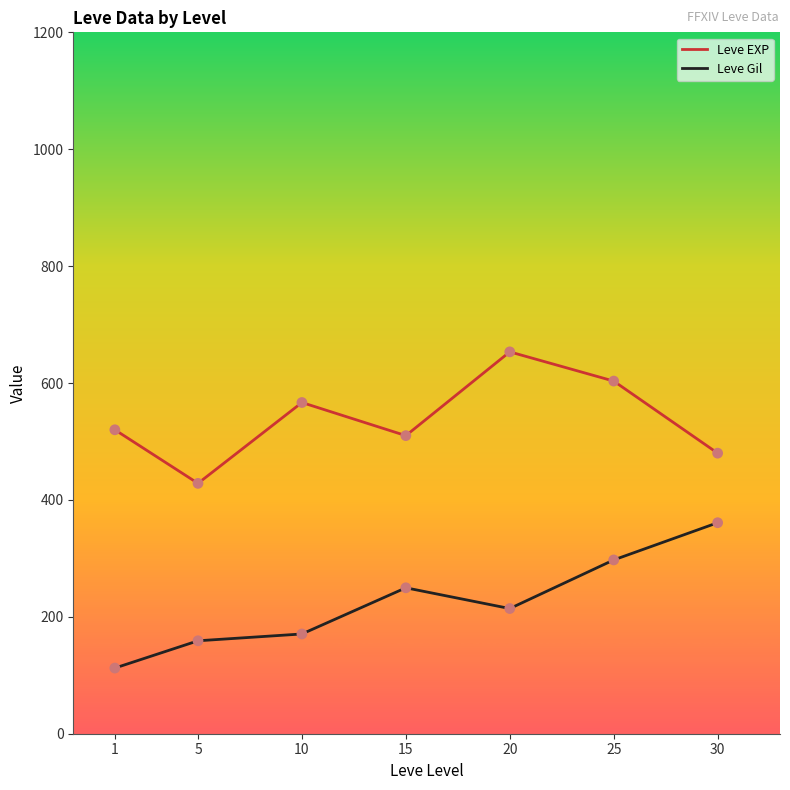

What are all the series names shown in the legend?

Leve EXP, Leve Gil